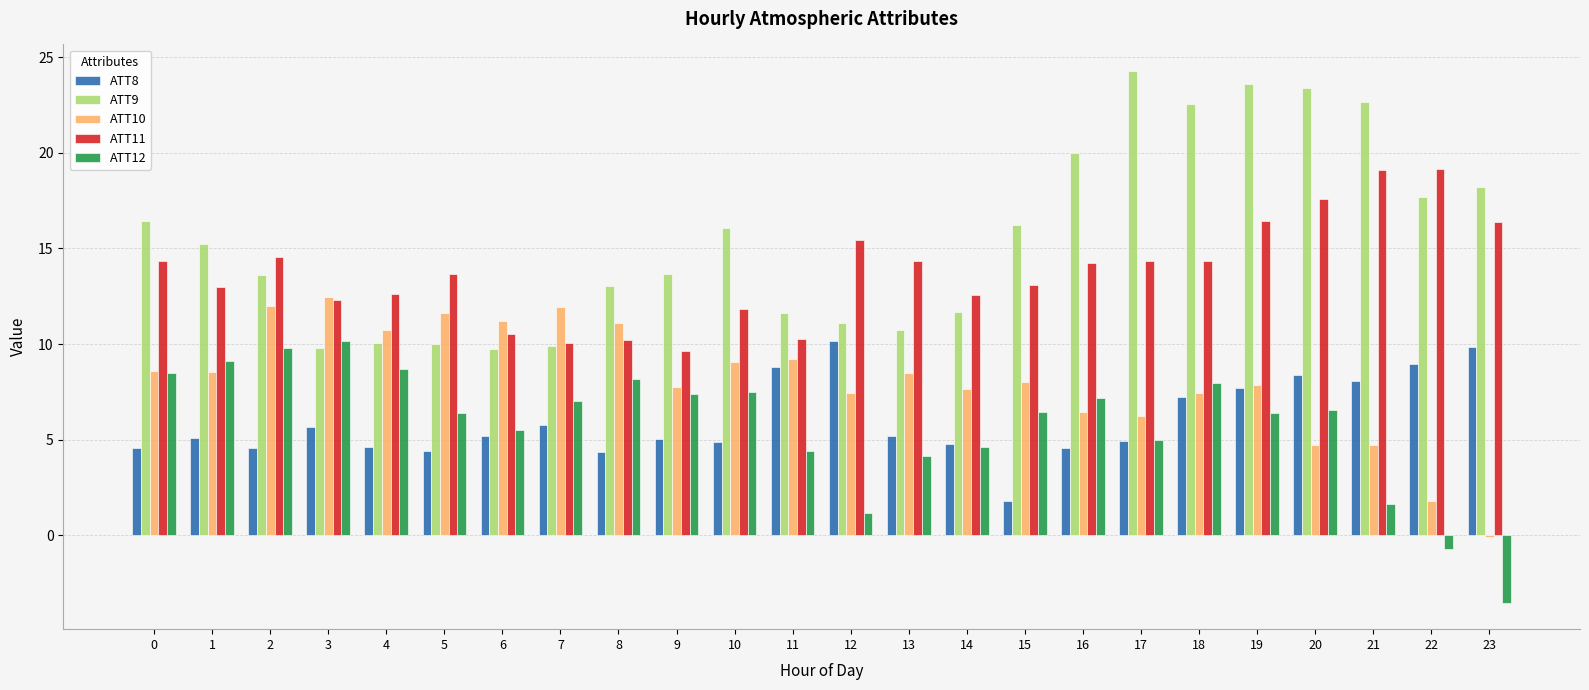

How many values in ATT10 are above zero?

23